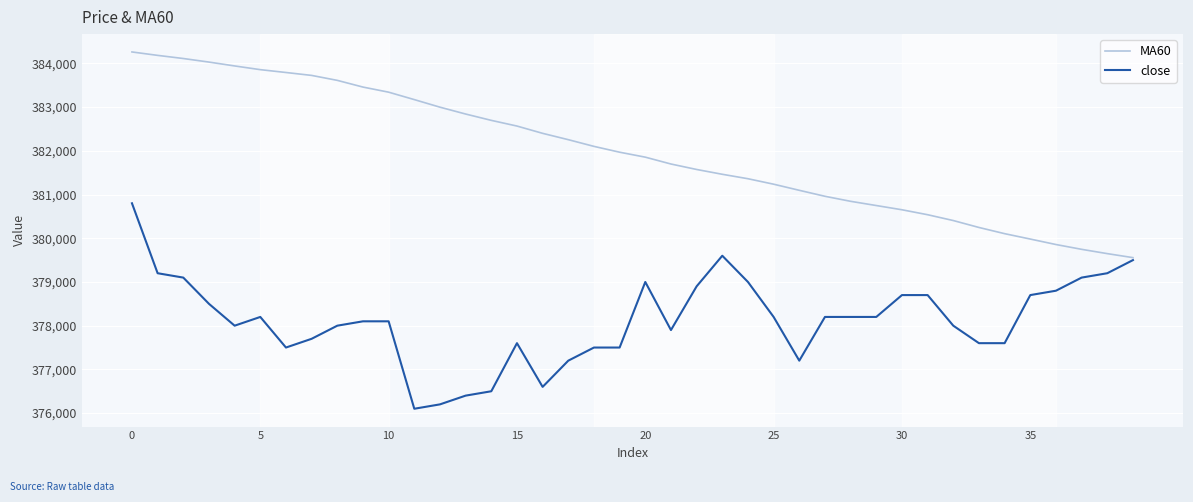

Which series has the largest total across all categories?

MA60